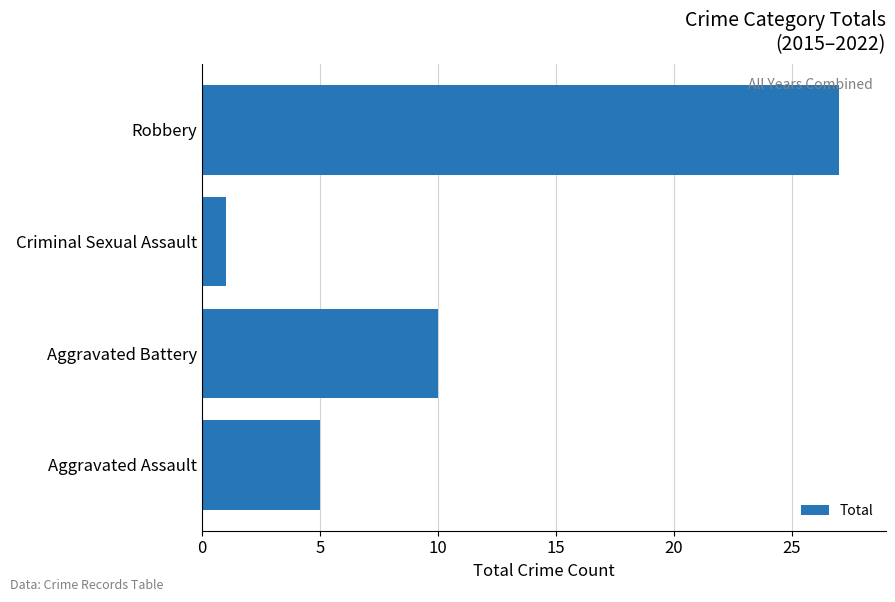

Reading top to bottom, transcribe all the data shown in this chart.

27	1	10	5